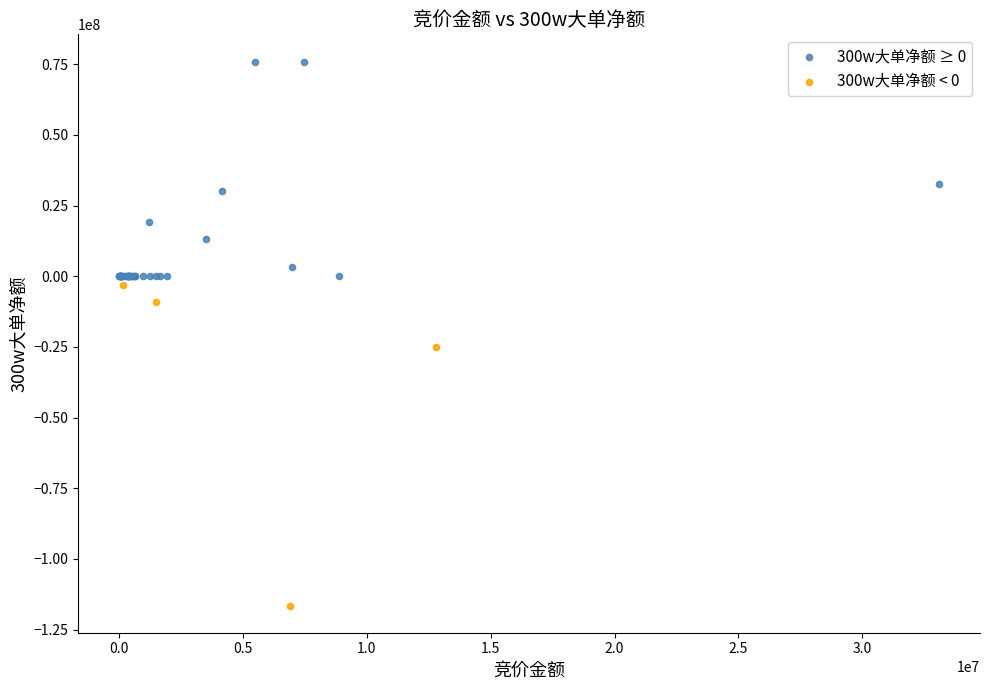

What are all the series names shown in the legend?

300w大单净额 ≥ 0, 300w大单净额 < 0